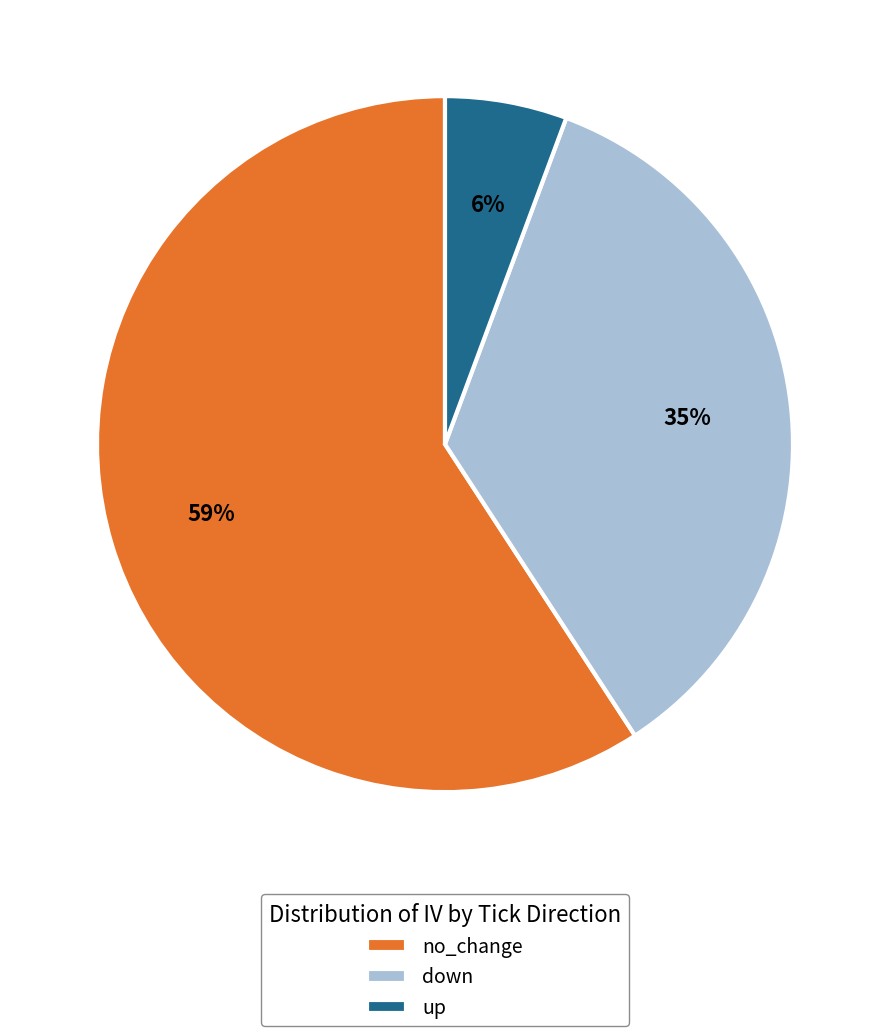

Which has a higher value, up or down?

down